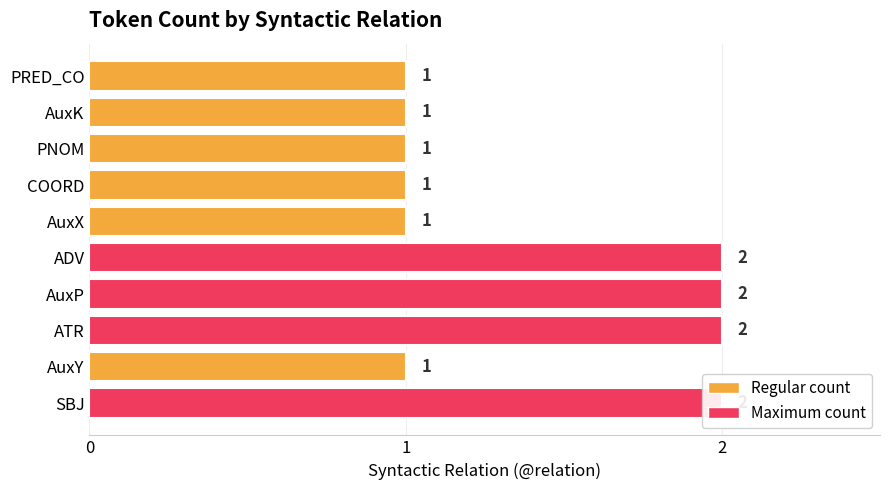

What is the ratio of the value at 9 to the value at 4?

0.5